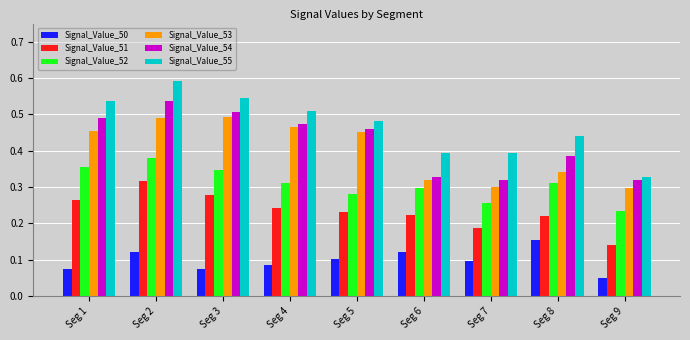

Which series changed the most between Seg 4 and Seg 9?

Signal_Value_55